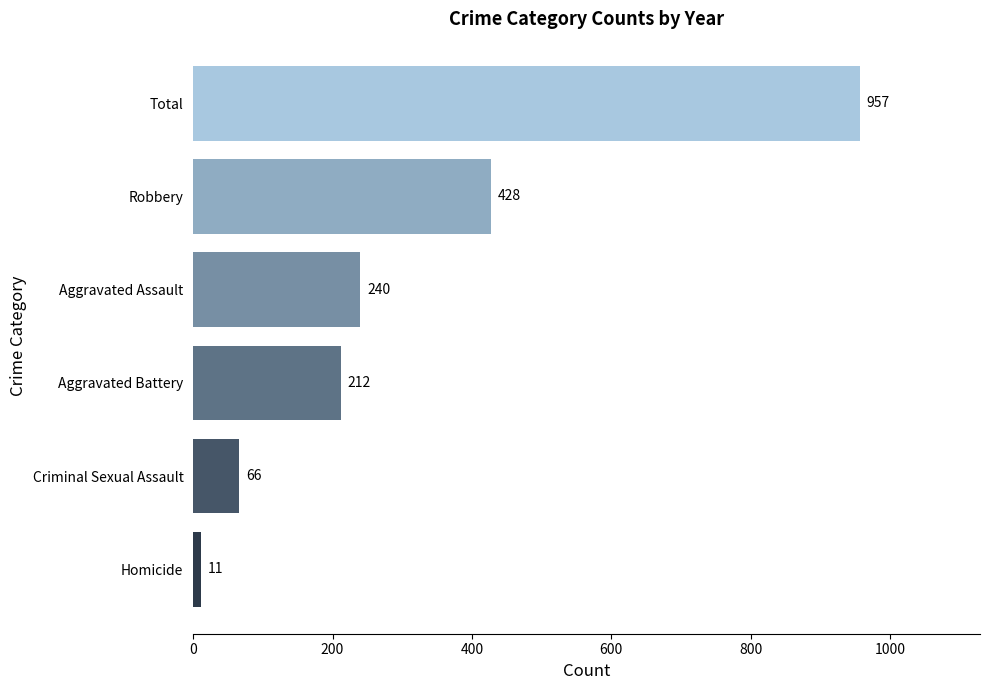

Reading bottom to top, what are all the values shown in this chart?

Homicide=11	Criminal Sexual Assault=66	Aggravated Battery=212	Aggravated Assault=240	Robbery=428	Total=957